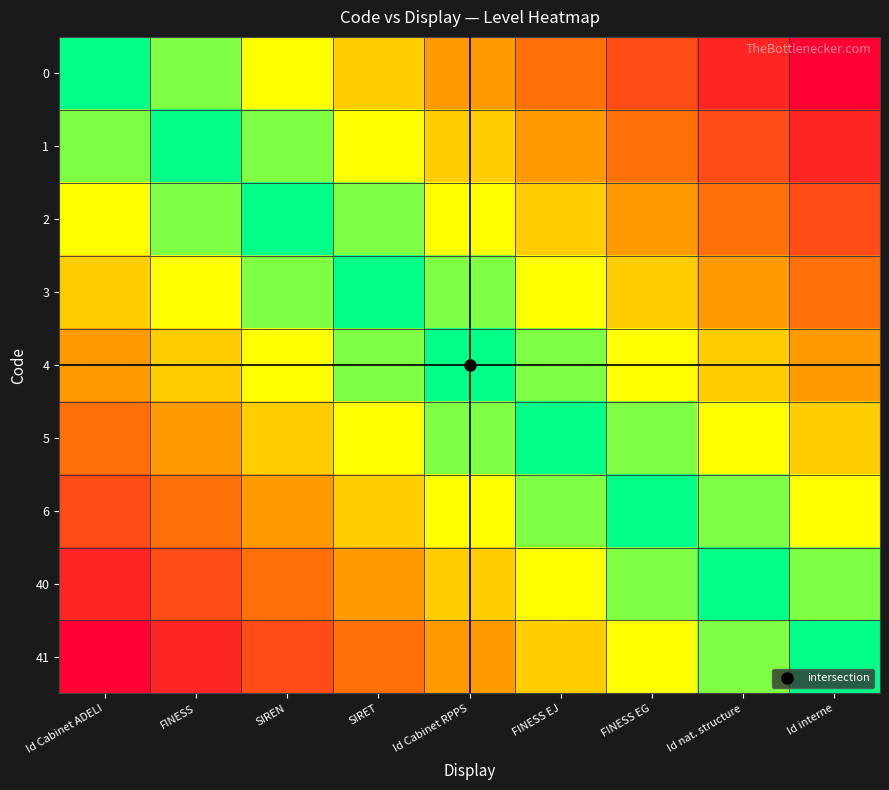

Rank the series by their maximum value, from lowest to highest.

4, 3, 5, 2, 6, 1, 40, 0, 41